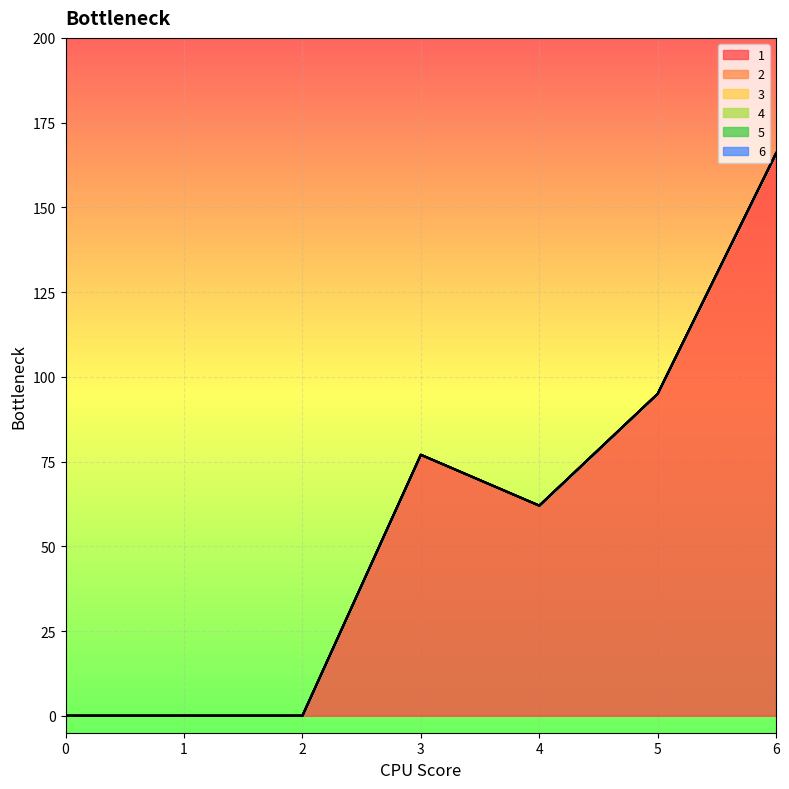

The 2 series shows 0 at 1. True or false?

True